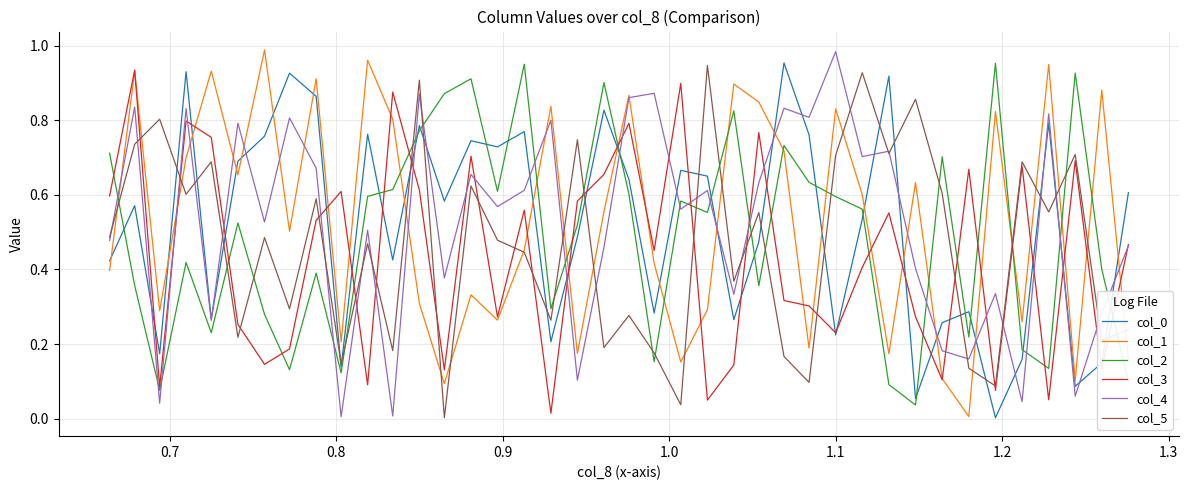

In col_3, how many points are higher than both neighbors (excluding endpoints)?

13